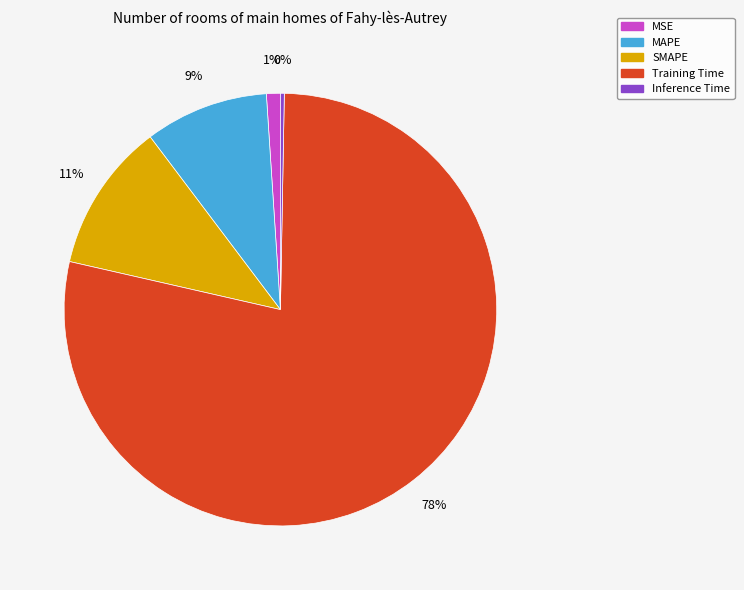

To the nearest percent, what portion does SMAPE represent?

11%